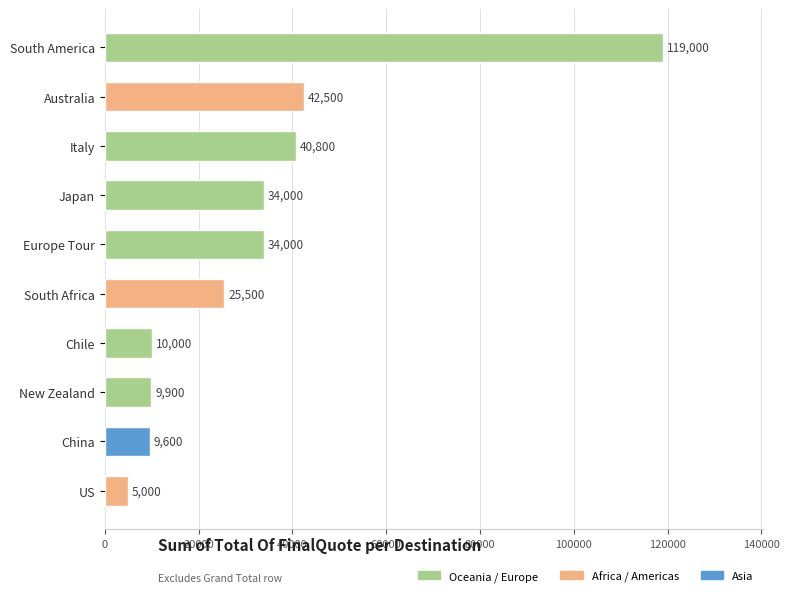

Count the number of data series in this chart.

1